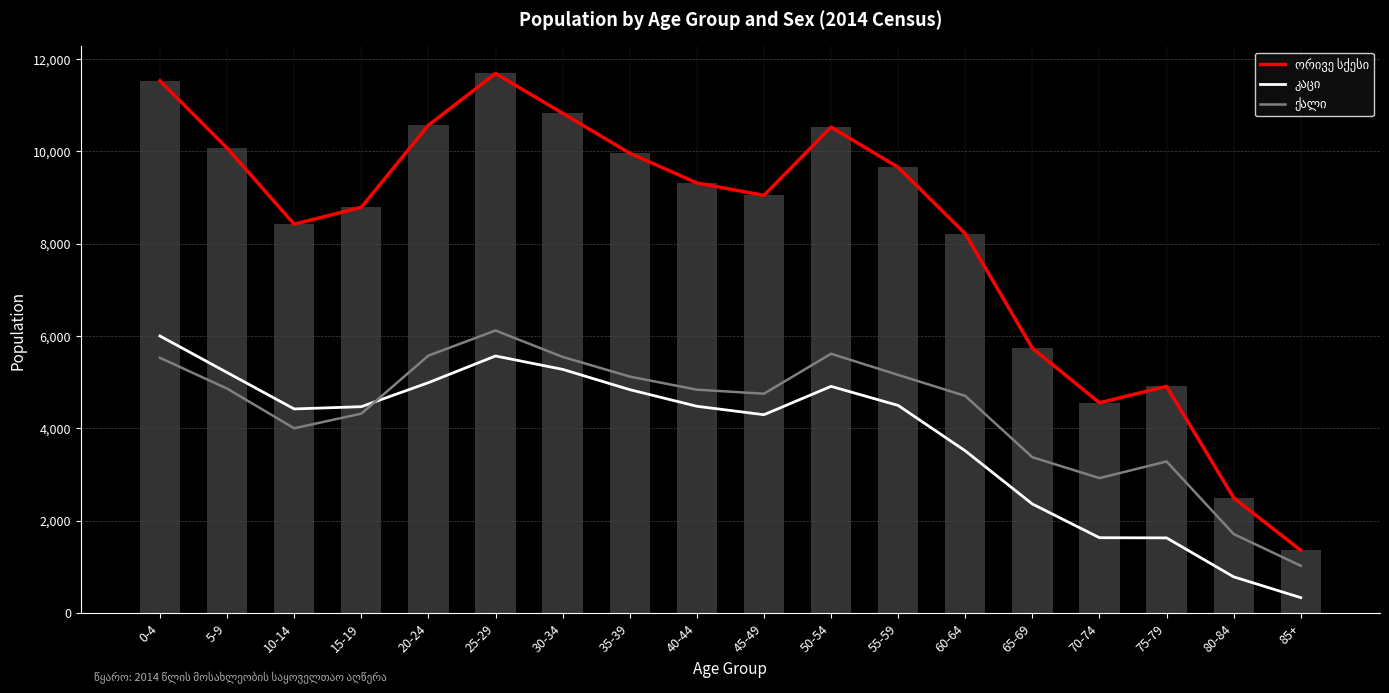

True or false: ქალი has a value of 1470 at 60-64.

False